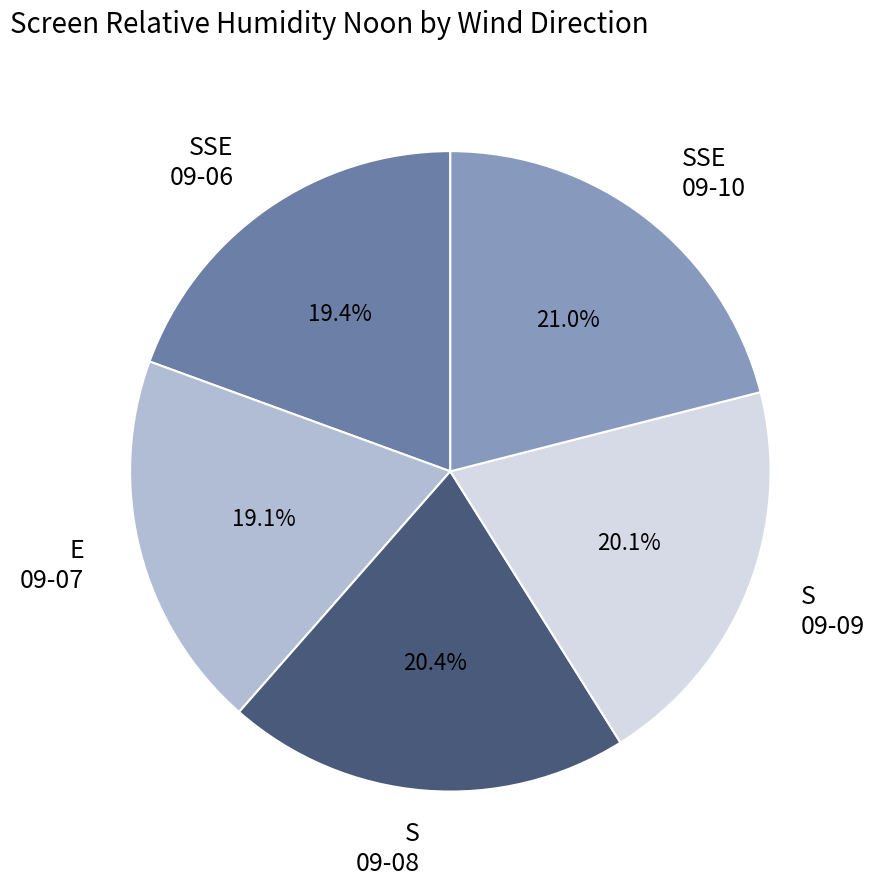

Which has a higher value, SSE 09-06 or SSE 09-10?

SSE 09-10